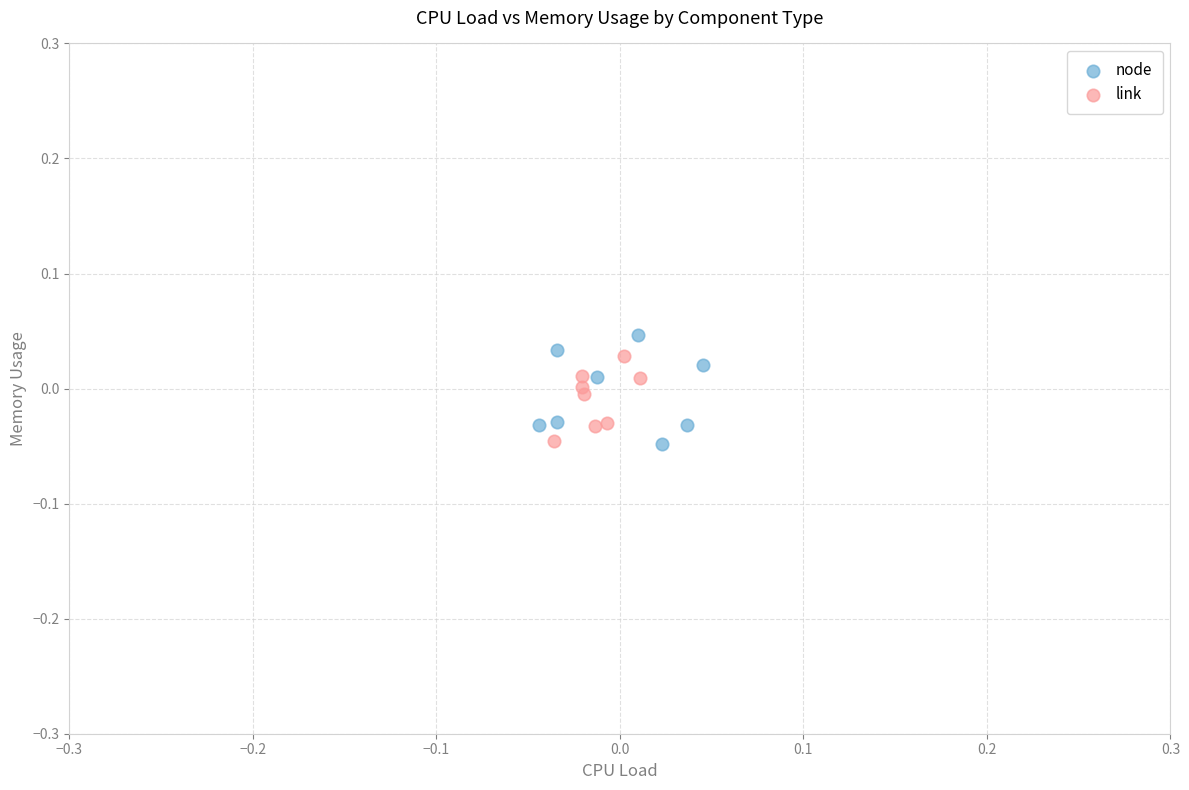

Which series has the largest Y range (max minus min)?

node